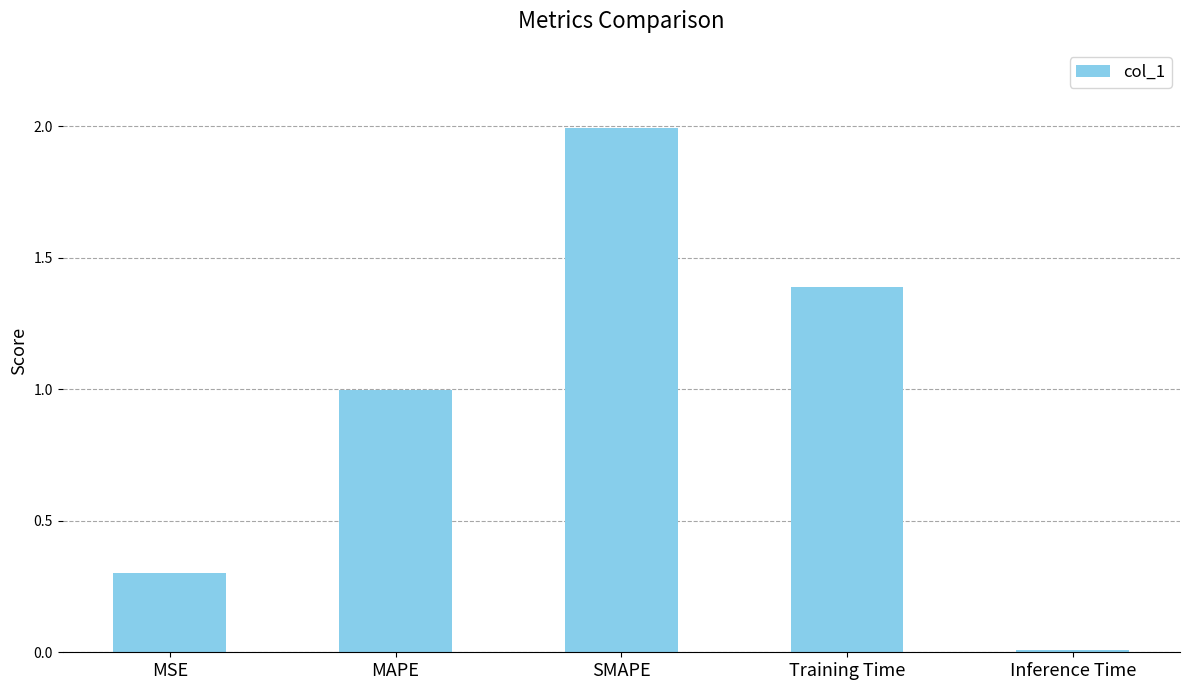

What is the label of the 4th bar from the left?

Training Time